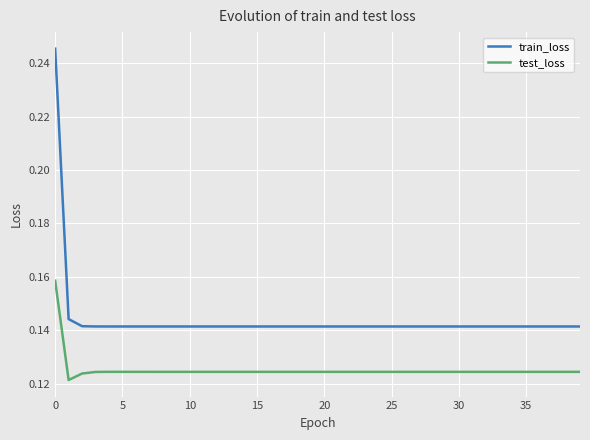

Which series has the largest total across all categories?

train_loss